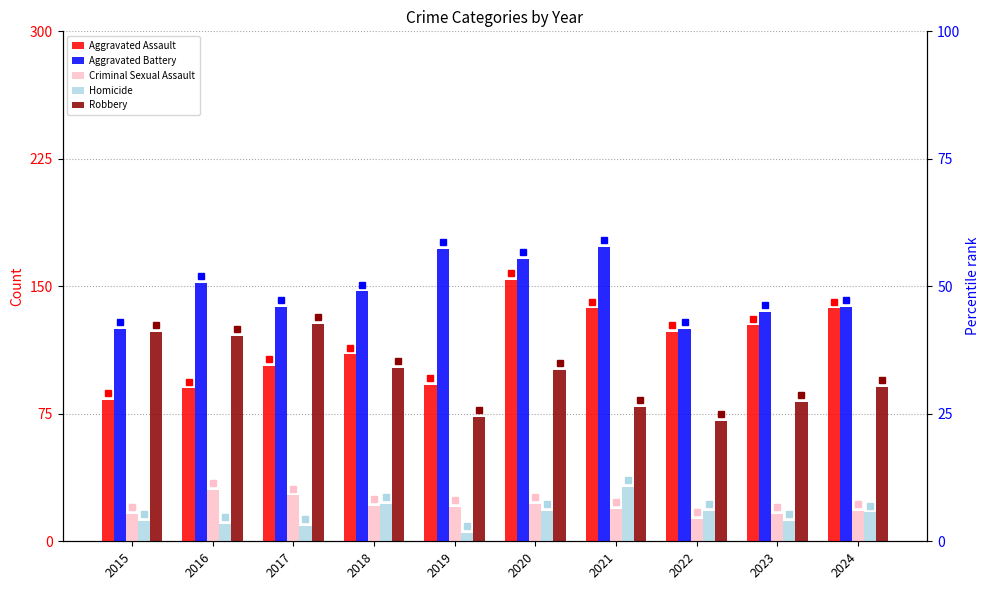

What is the maximum value for Aggravated Battery?

173